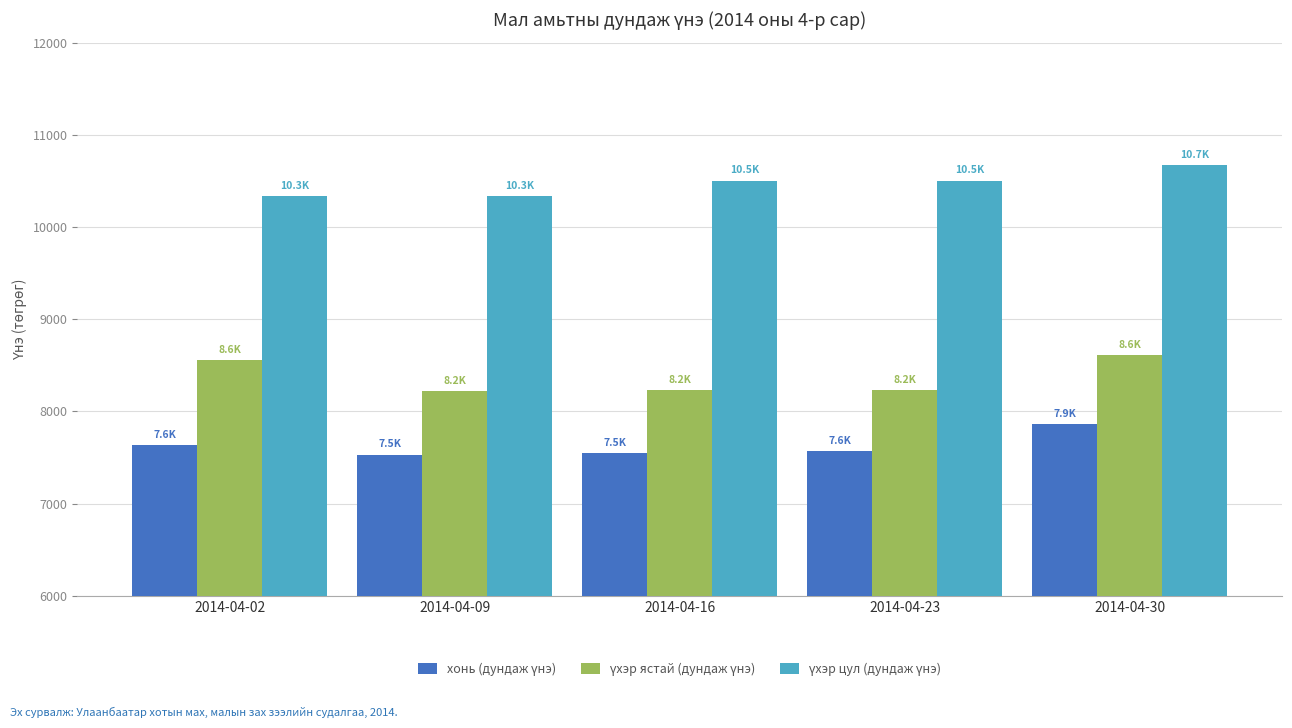

What is the total value across all series at 2014-04-09?

26086.5